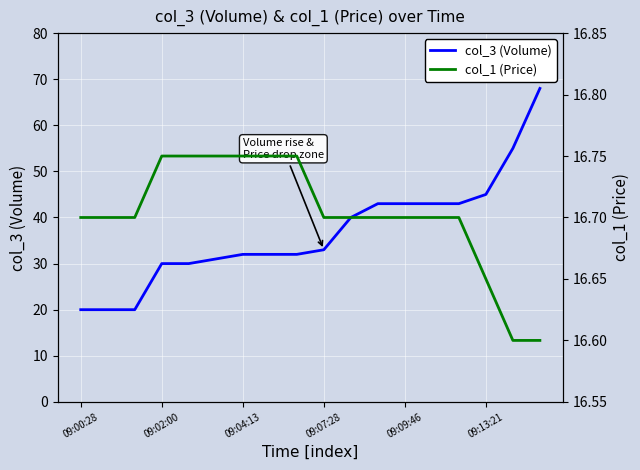

What is the sum of all col_3 (Volume) values?

660